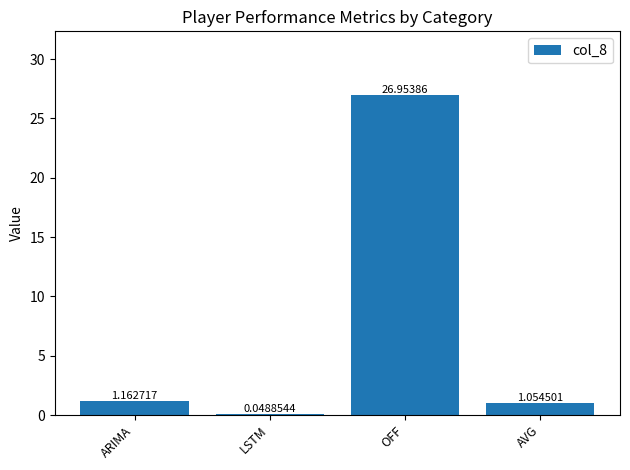

What is the ratio of the value at OFF to the value at AVG?

25.6